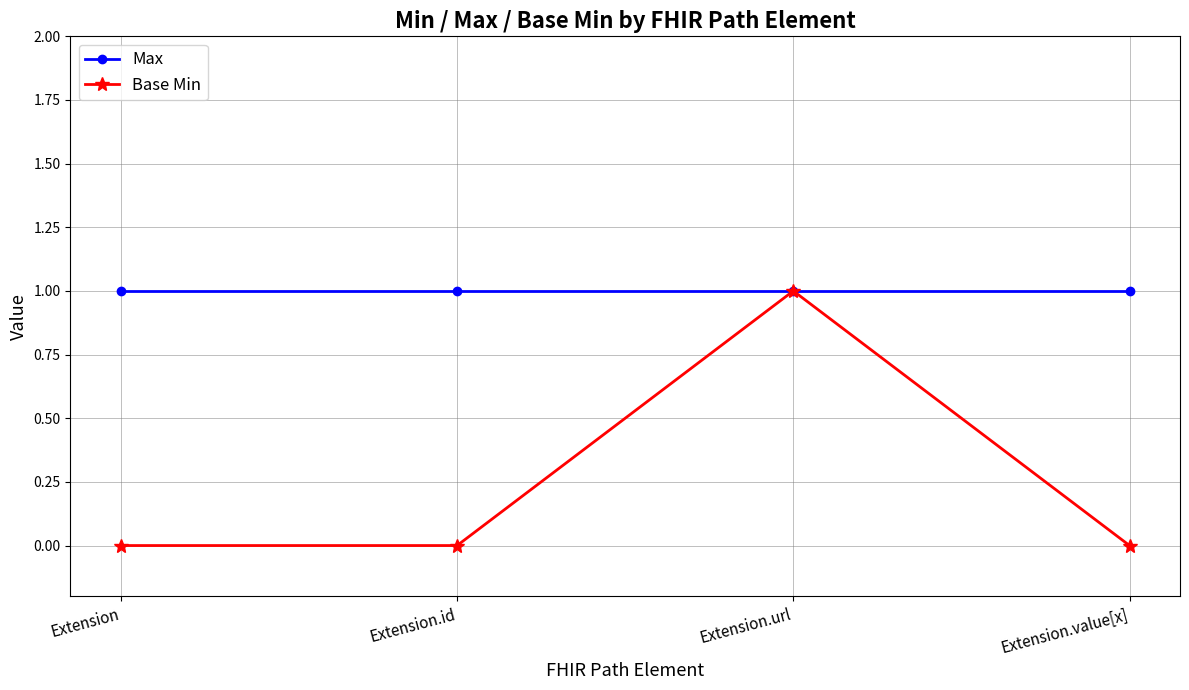

What is the sum of the Max values at Extension and Extension.value[x]?

2